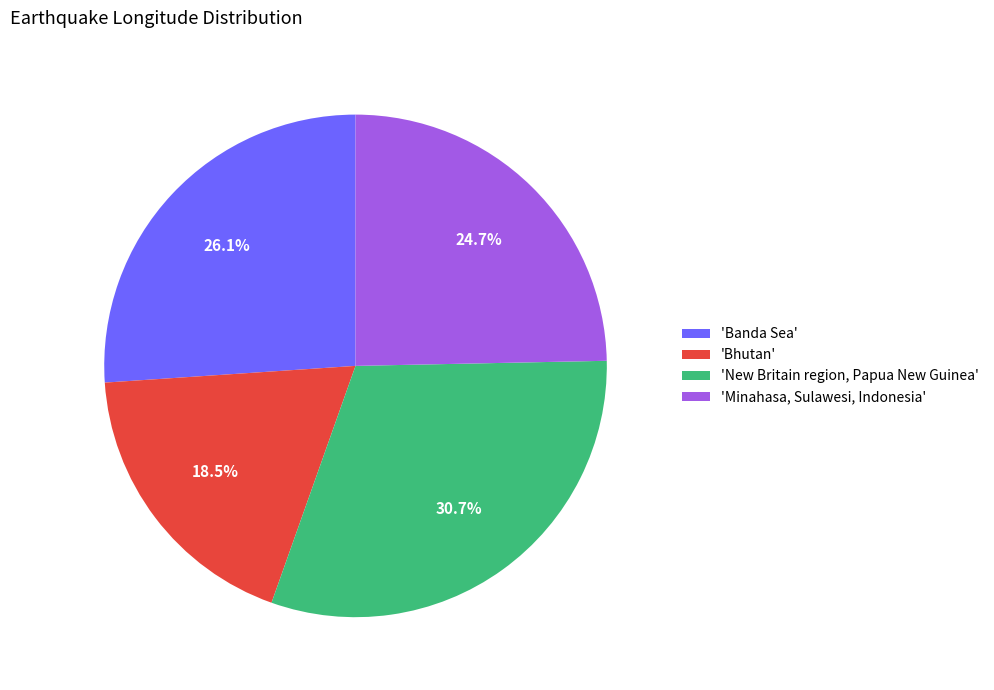

Is the sum of 'New Britain region, Papua New Guinea' and 'Minahasa, Sulawesi, Indonesia' greater than half?

Yes